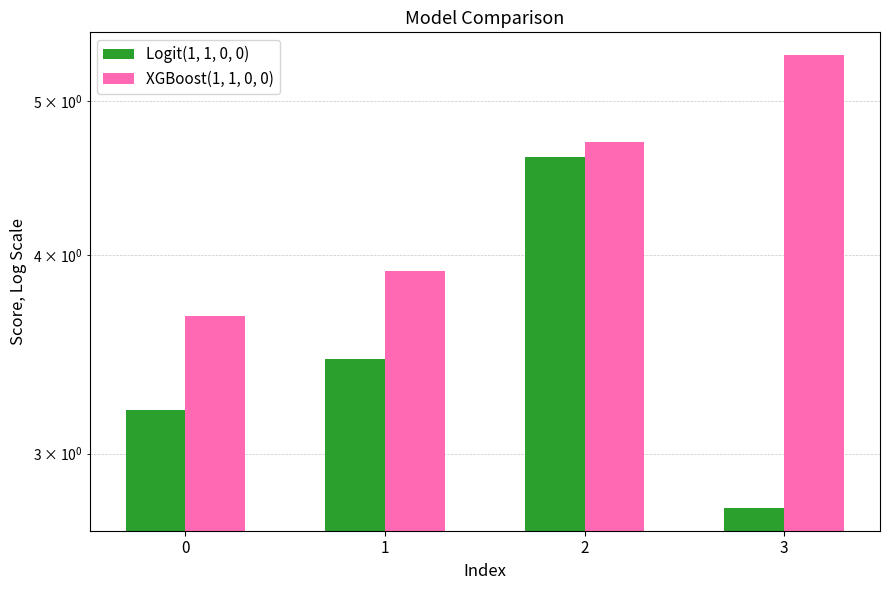

True or false: Logit(1, 1, 0, 0) has a value of 3.4 at 1.

True